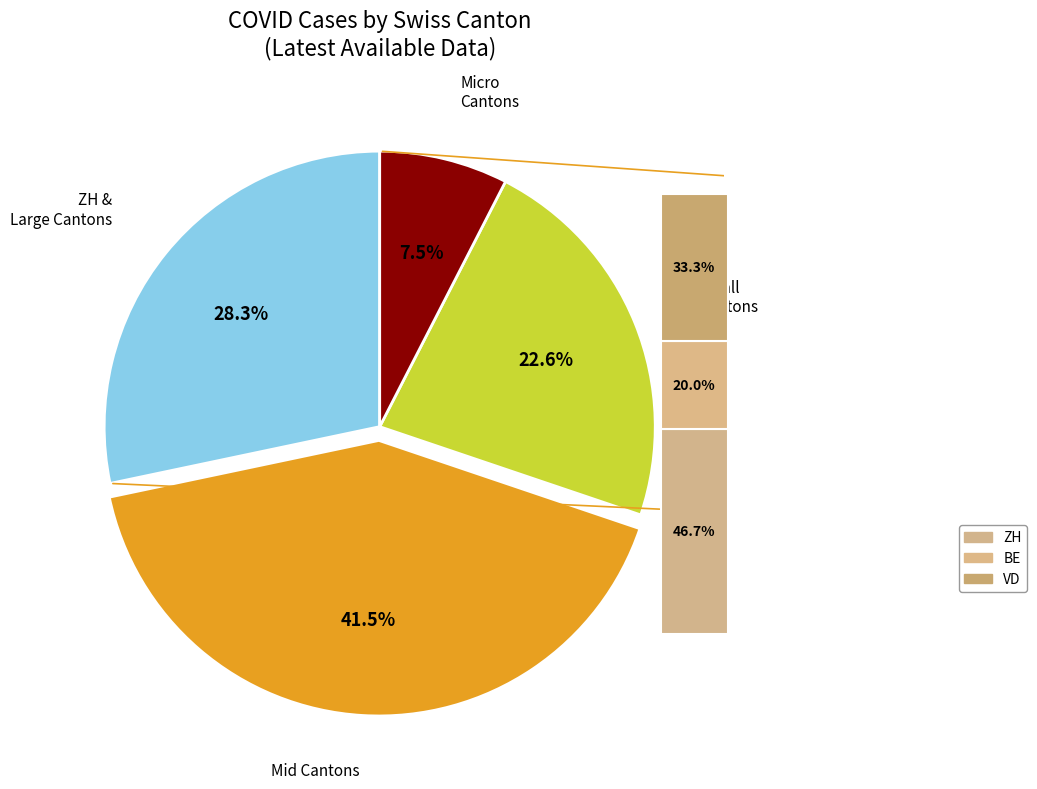

What portion of the pie excludes GL?

100.0%